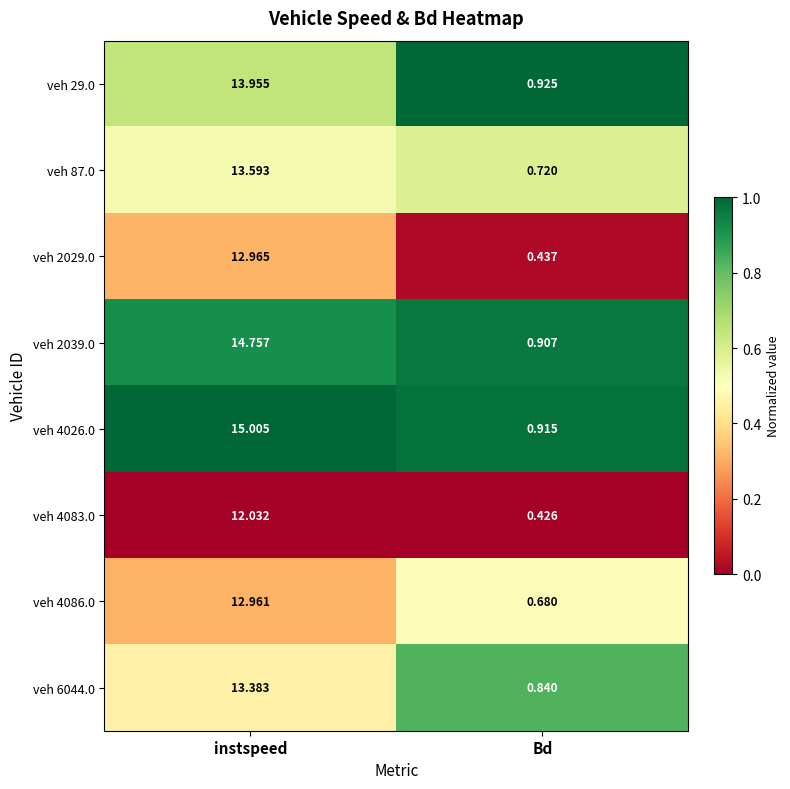

At which label does veh 4083.0 first exceed 12?

instspeed